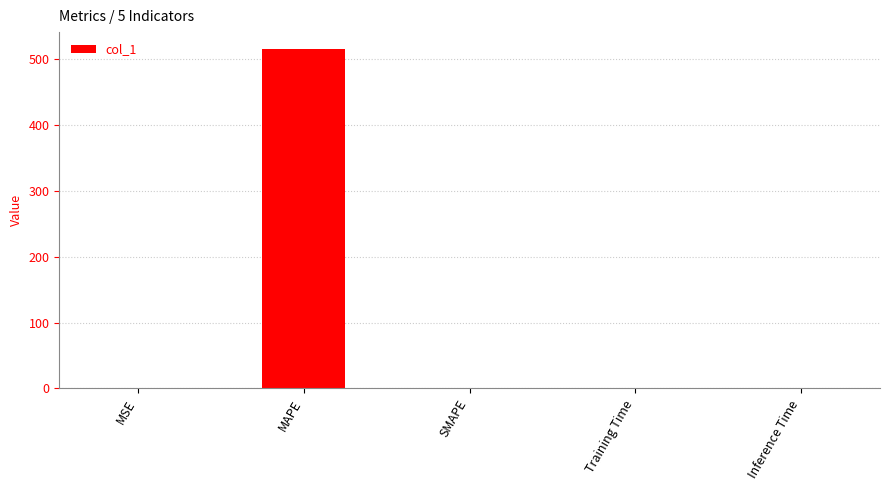

The chart shows a value of 0.0 at Inference Time. True or false?

True